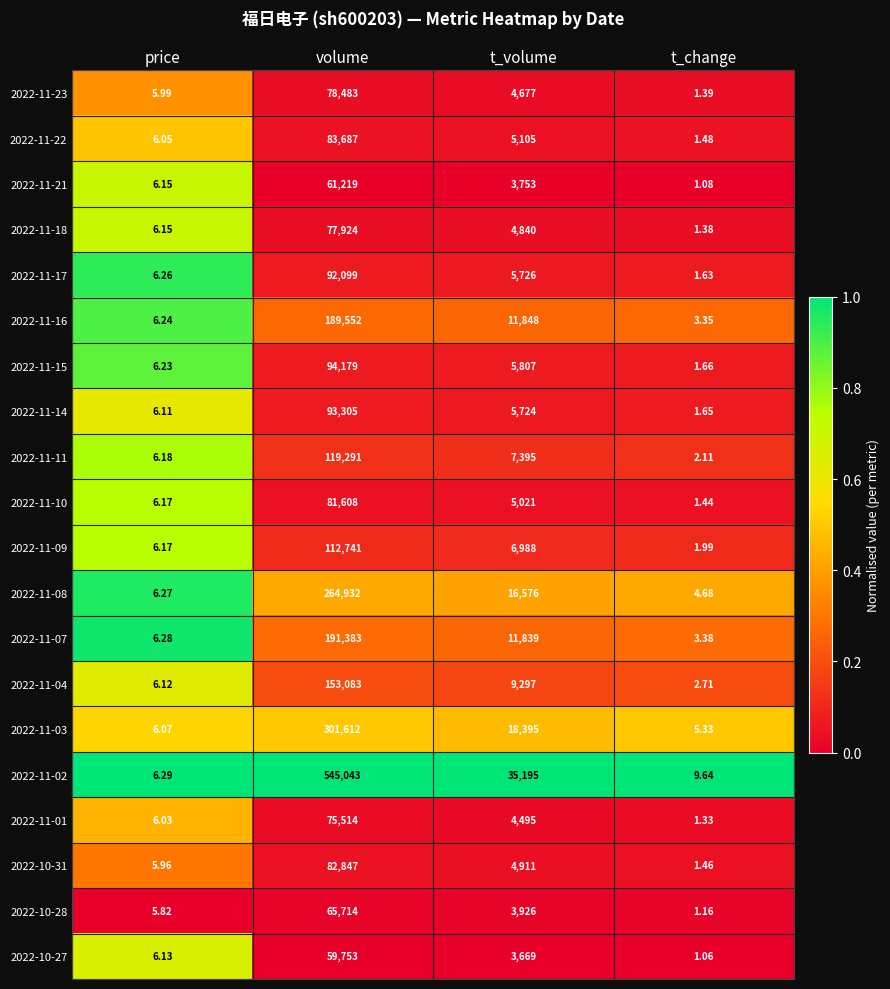

Which series has the widest spread of values?

2022-11-02